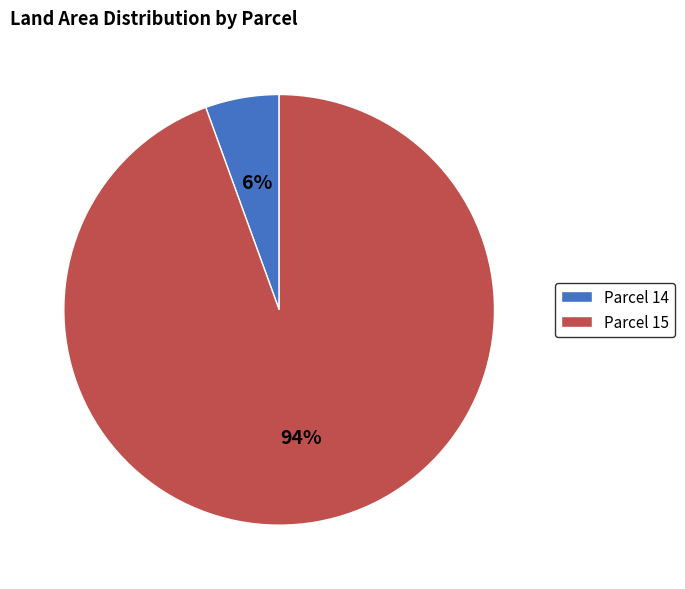

To the nearest percent, what is the combined percentage of Parcel 14 and Parcel 15?

100%